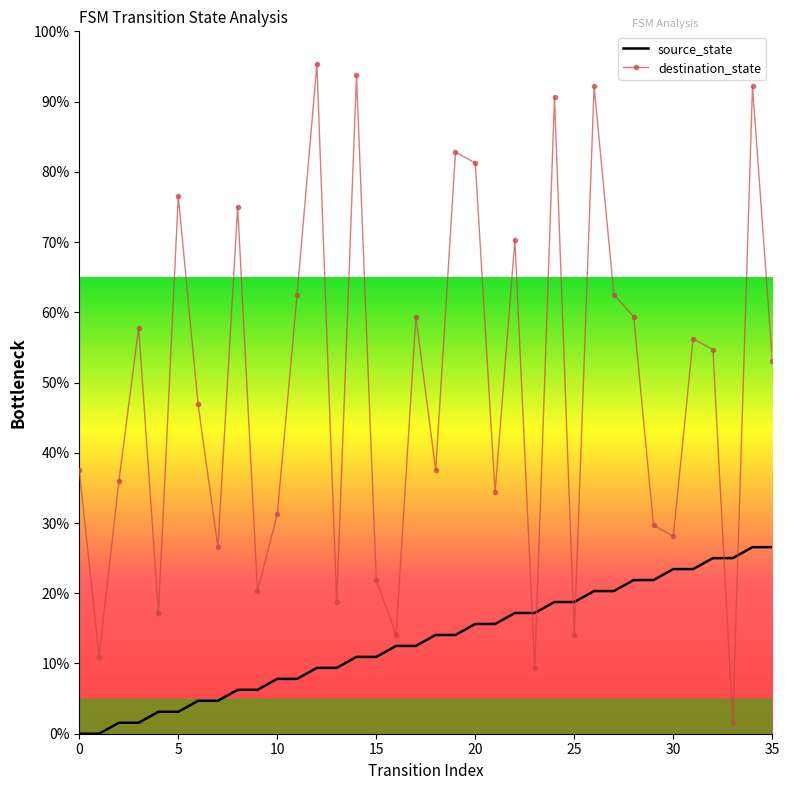

After their last crossing, which series has the higher values: destination_state or source_state?

destination_state